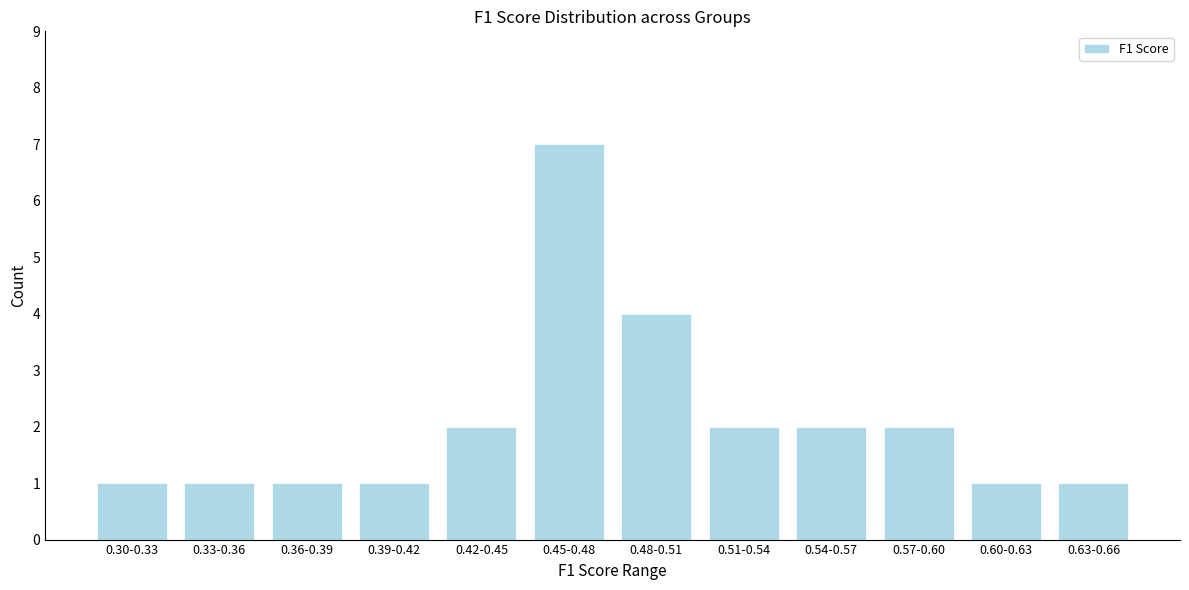

Reading left to right, list all the values displayed in this chart.

1	1	1	1	2	7	4	2	2	2	1	1